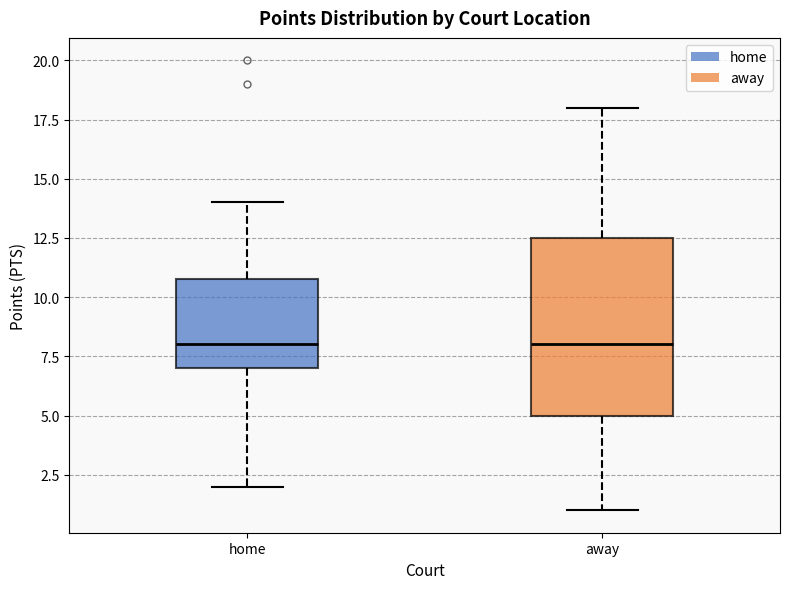

Which box is the tallest, from its lower edge to its upper edge?

away